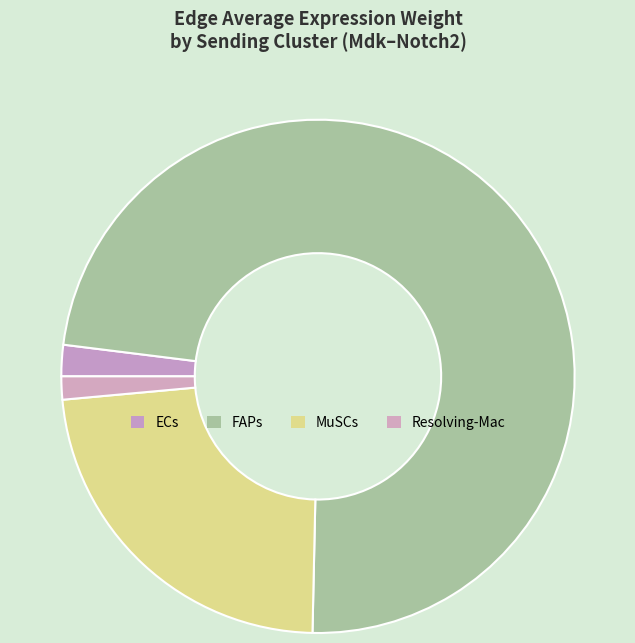

Does ECs represent more than half of the total?

No